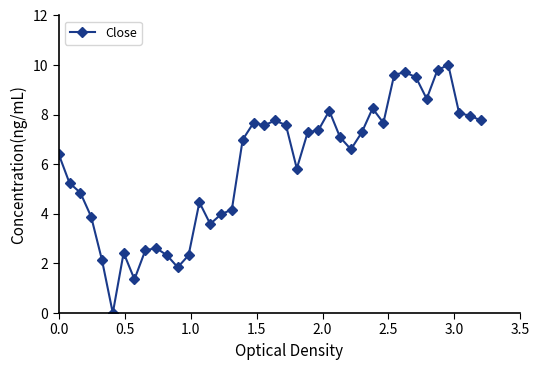

What is the value of the 25th point from the left?

7.4